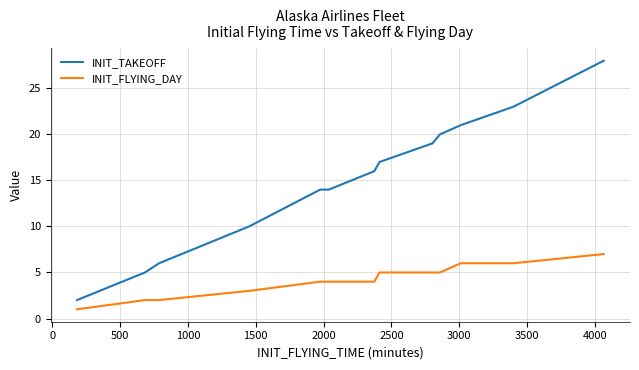

List the series in order of their overall mean, lowest first.

INIT_FLYING_DAY, INIT_TAKEOFF